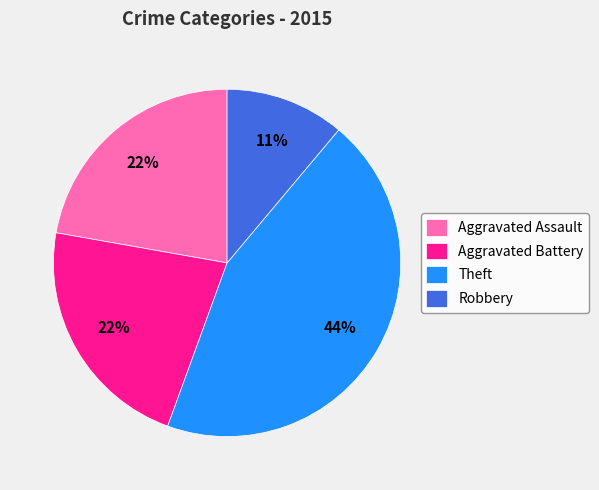

What is the ratio of the value at Aggravated Battery to the value at Aggravated Assault?

1.0